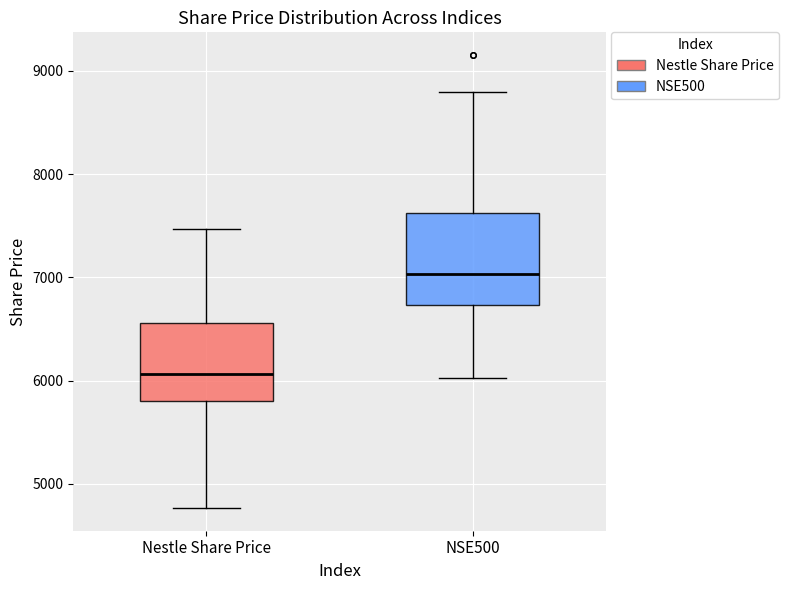

Which box has the lowest median line?

Nestle Share Price